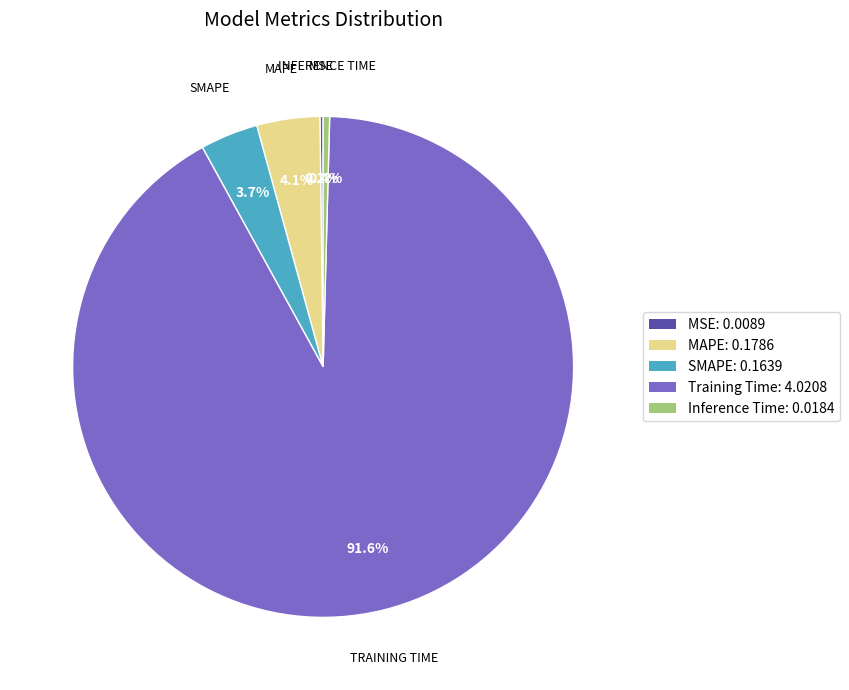

Is there a majority slice in this chart?

Yes